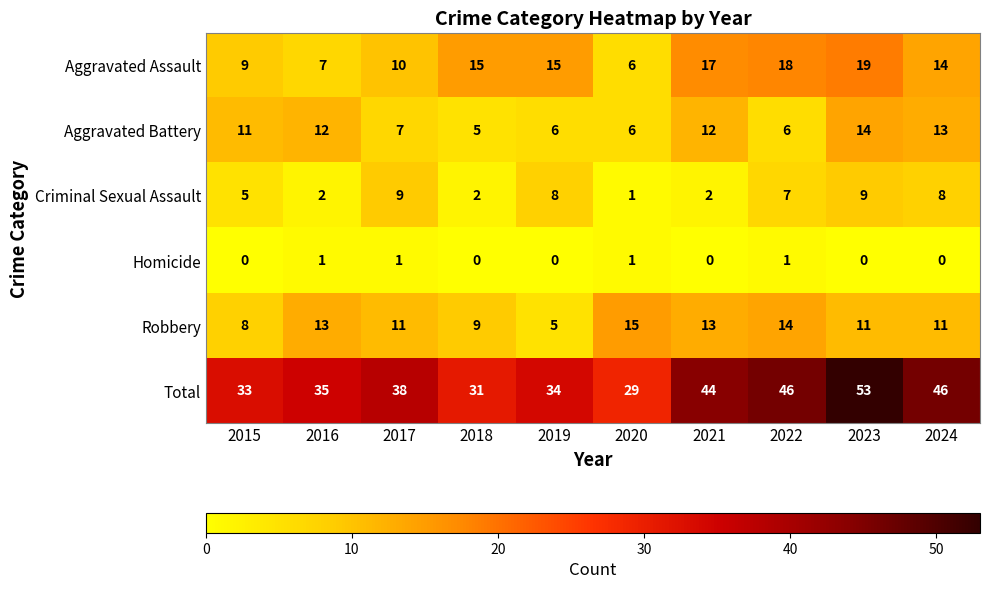

Is the value of Aggravated Battery at 2016 greater than the value of Robbery at 2016?

No